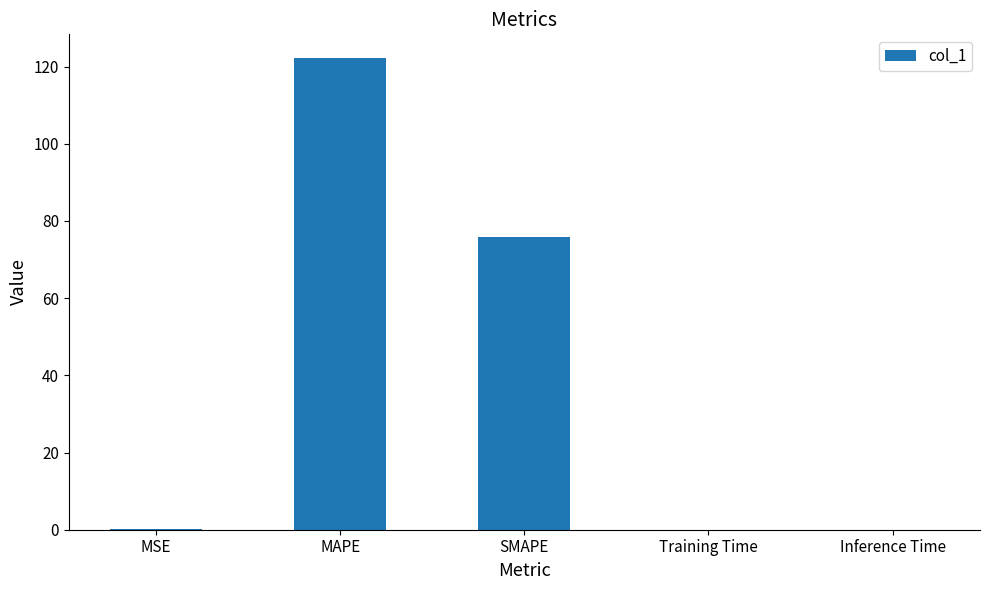

True or false: the data shows 0.0 at Training Time.

True